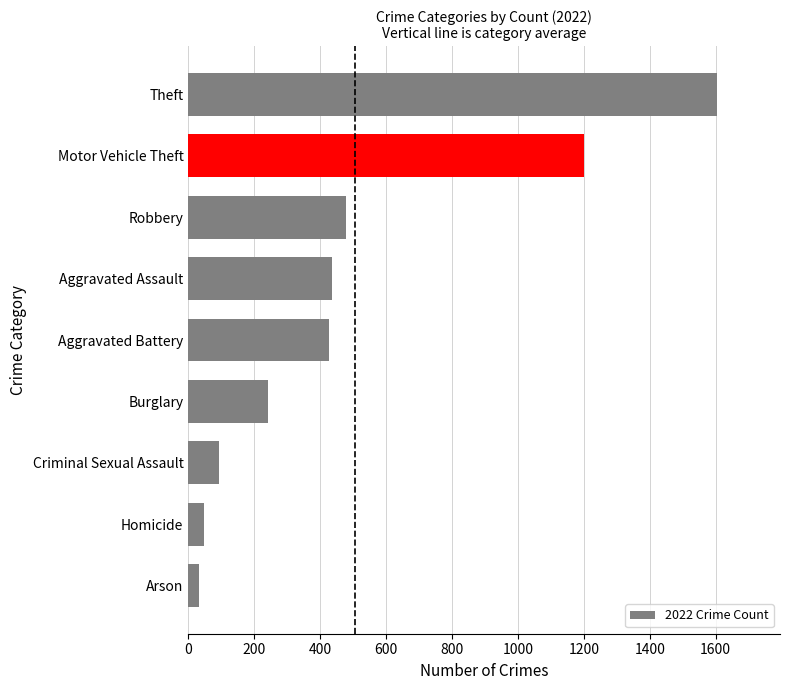

Does the chart contain stacked bars?

No